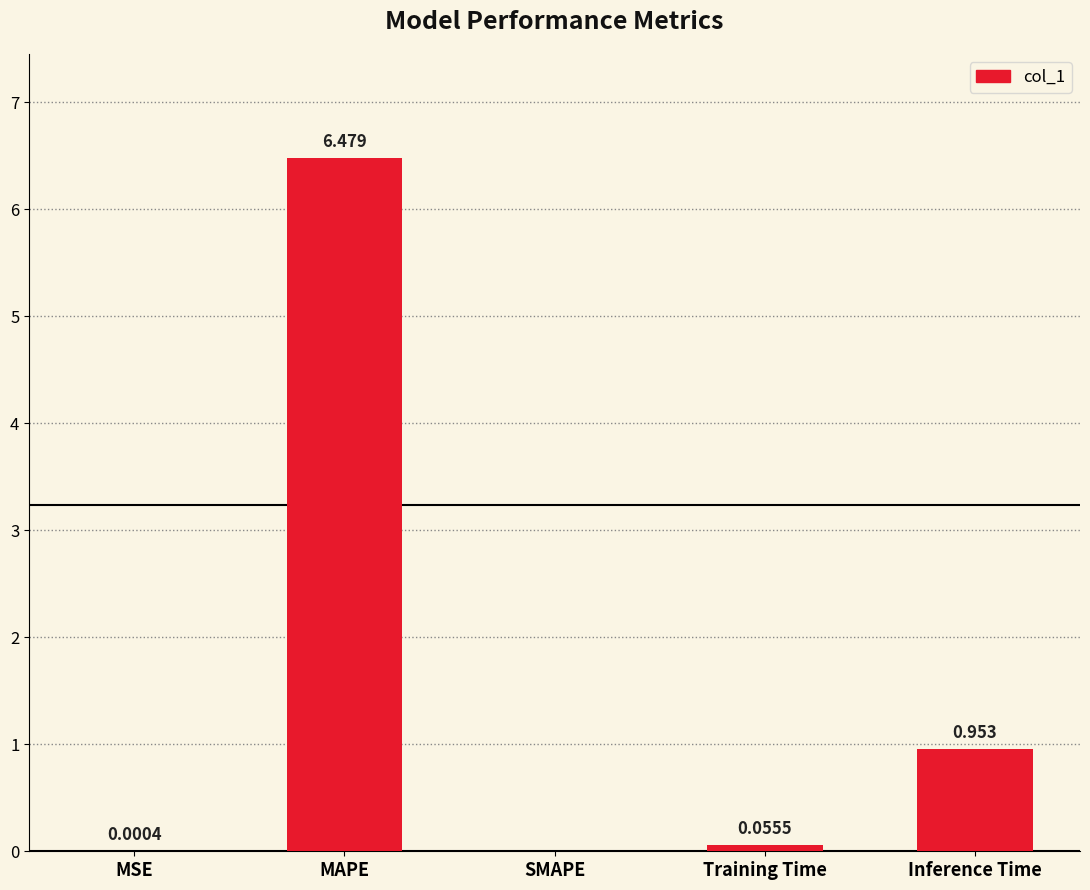

Between MSE and Inference Time, which is larger?

Inference Time